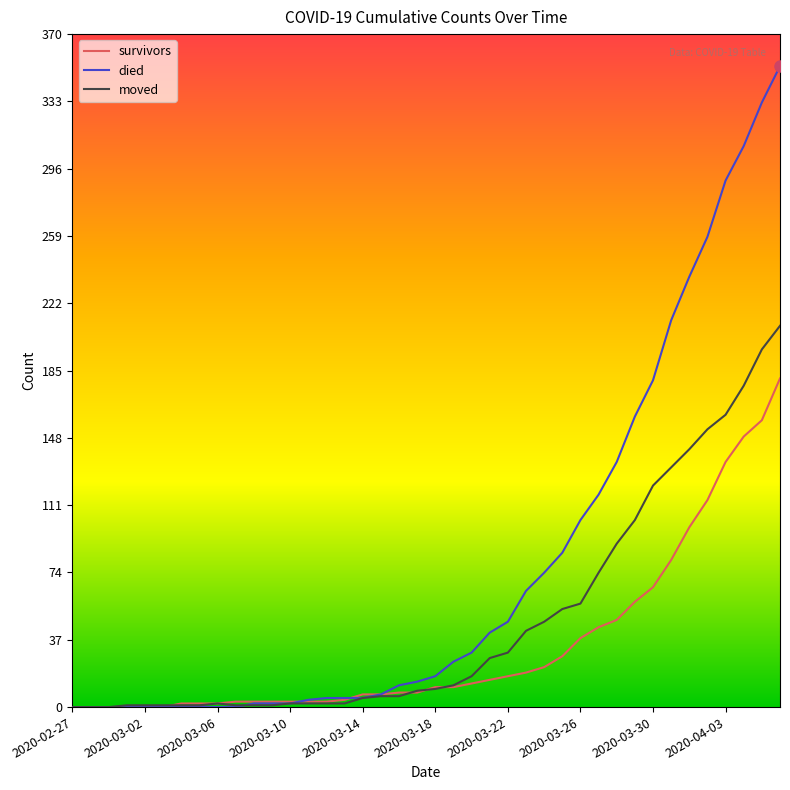

Rank the series by their average value, from highest to lowest.

died, moved, survivors